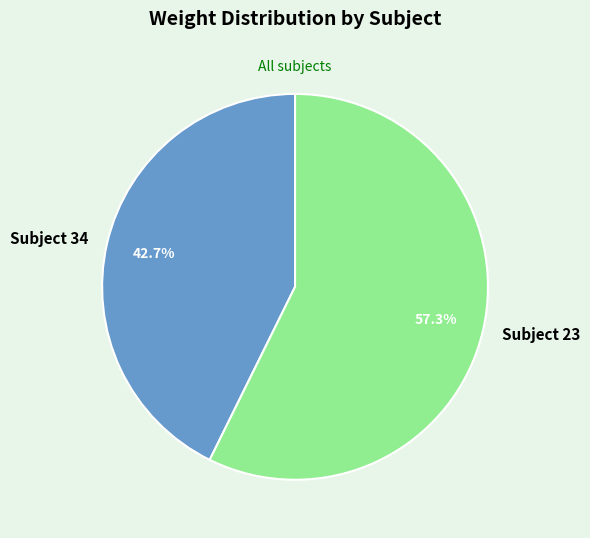

Count the number of slices in the pie.

2